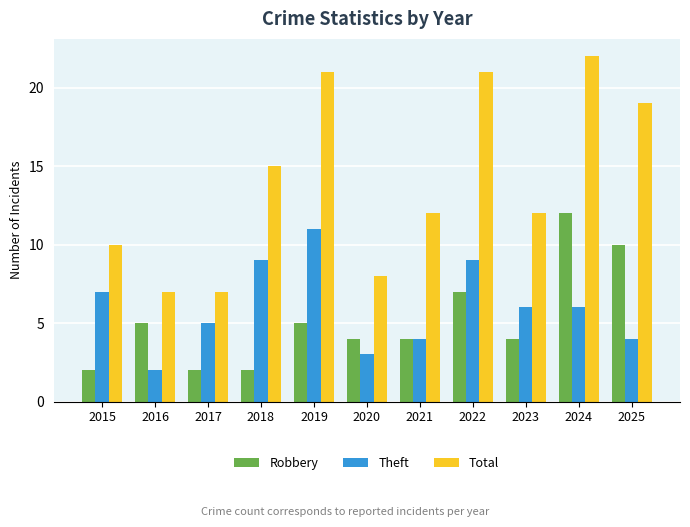

Reading left to right, extract all data points from this chart.

Robbery: 2015=2	2016=5	2017=2	2018=2	2019=5	2020=4	2021=4	2022=7	2023=4	2024=12	2025=10
Theft: 2015=7	2016=2	2017=5	2018=9	2019=11	2020=3	2021=4	2022=9	2023=6	2024=6	2025=4
Total: 2015=10	2016=7	2017=7	2018=15	2019=21	2020=8	2021=12	2022=21	2023=12	2024=22	2025=19